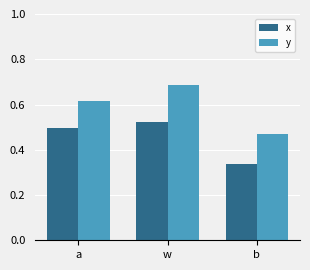

True or false: x has a value of 0.1 at w.

False